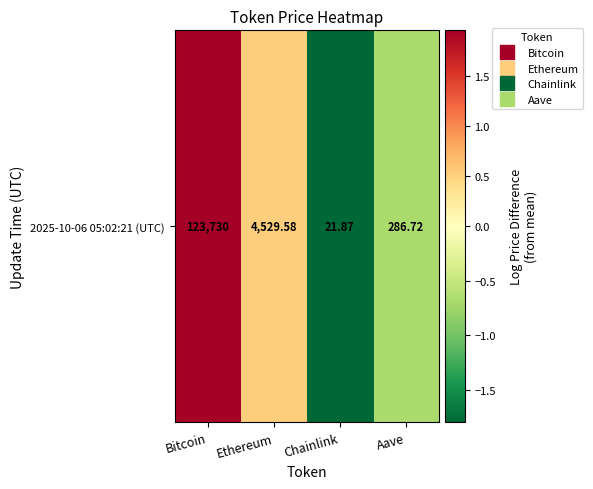

How many series are shown in this chart?

1